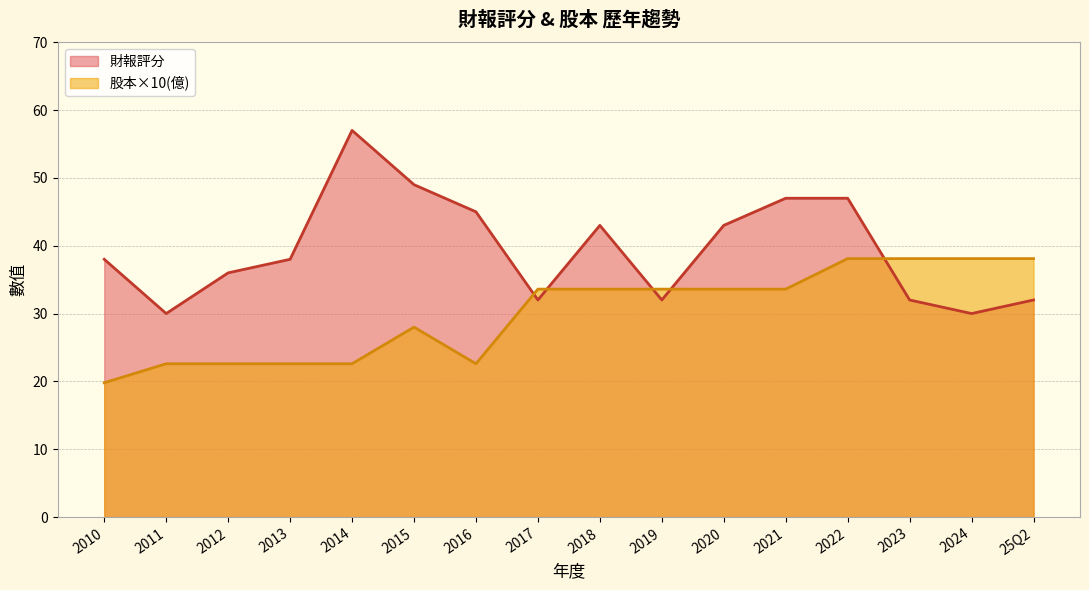

What is the total value across all series at 2022?

85.1